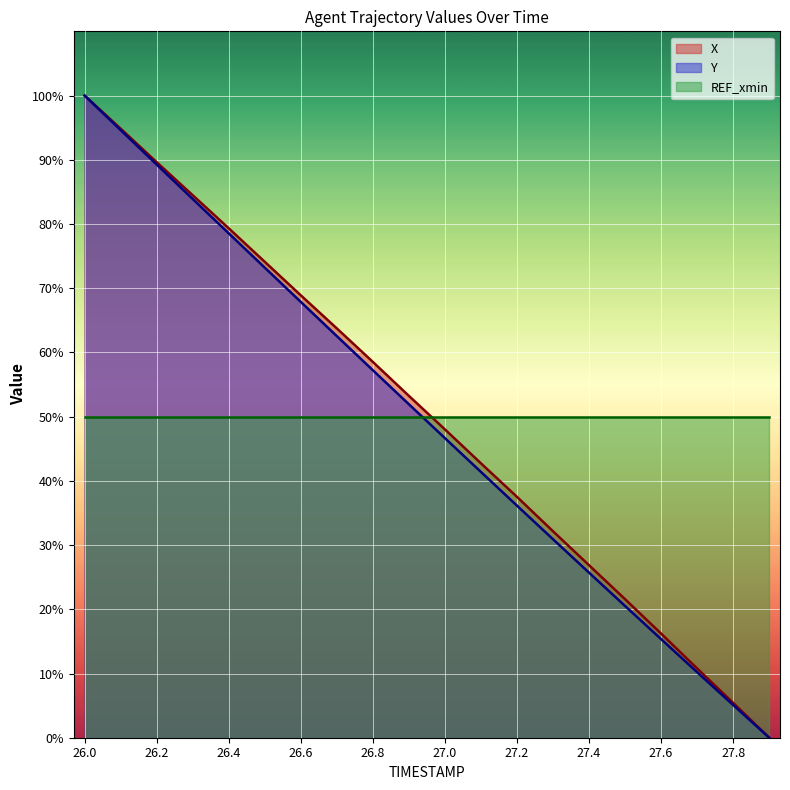

Which category has the highest value in the X series?

26.0